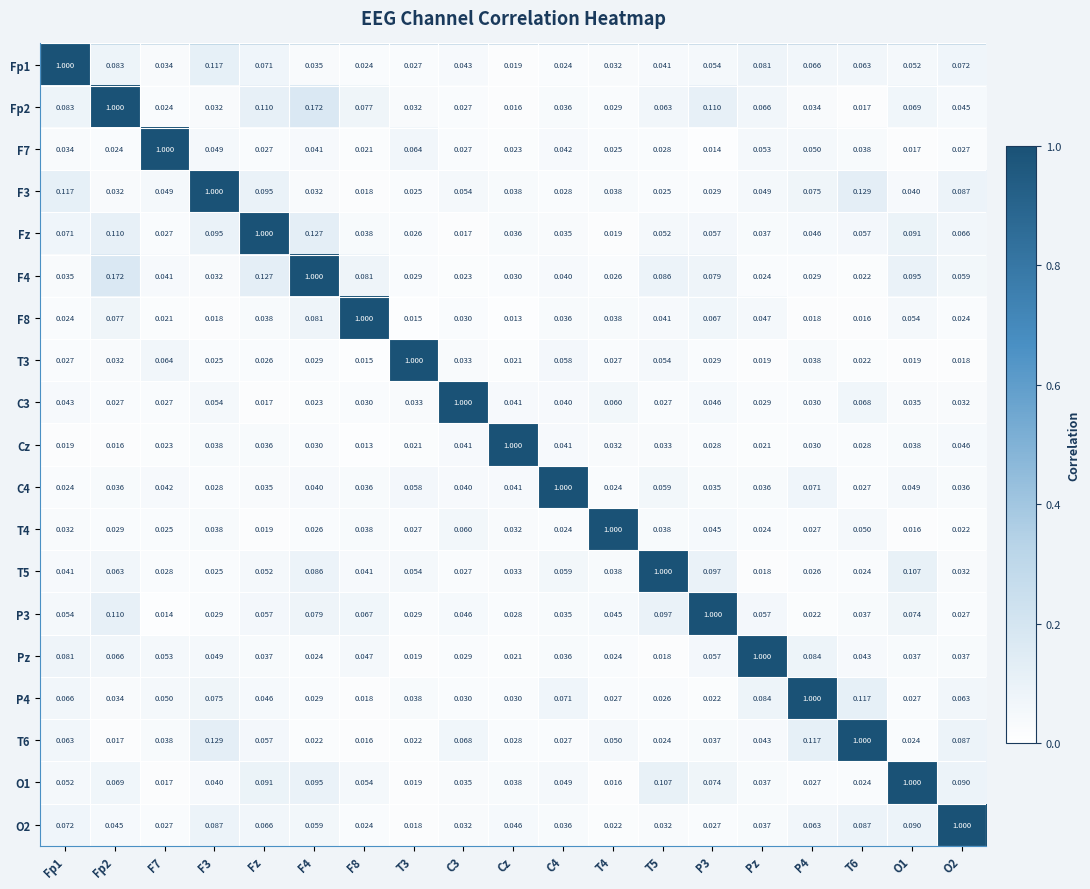

At which label is Fp2 closest to 0?

Cz